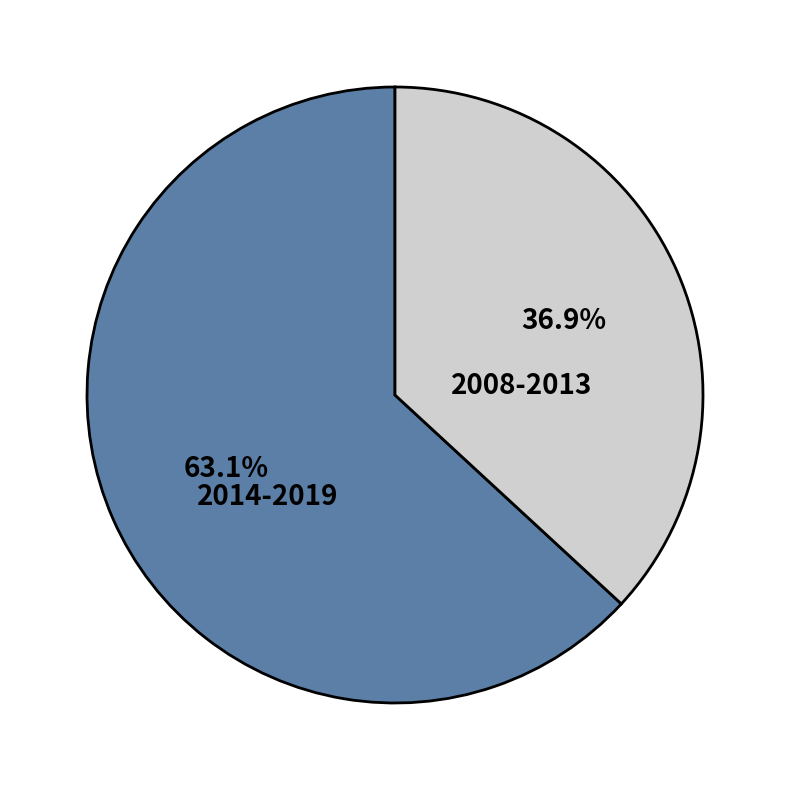

Is there a majority slice in this chart?

Yes